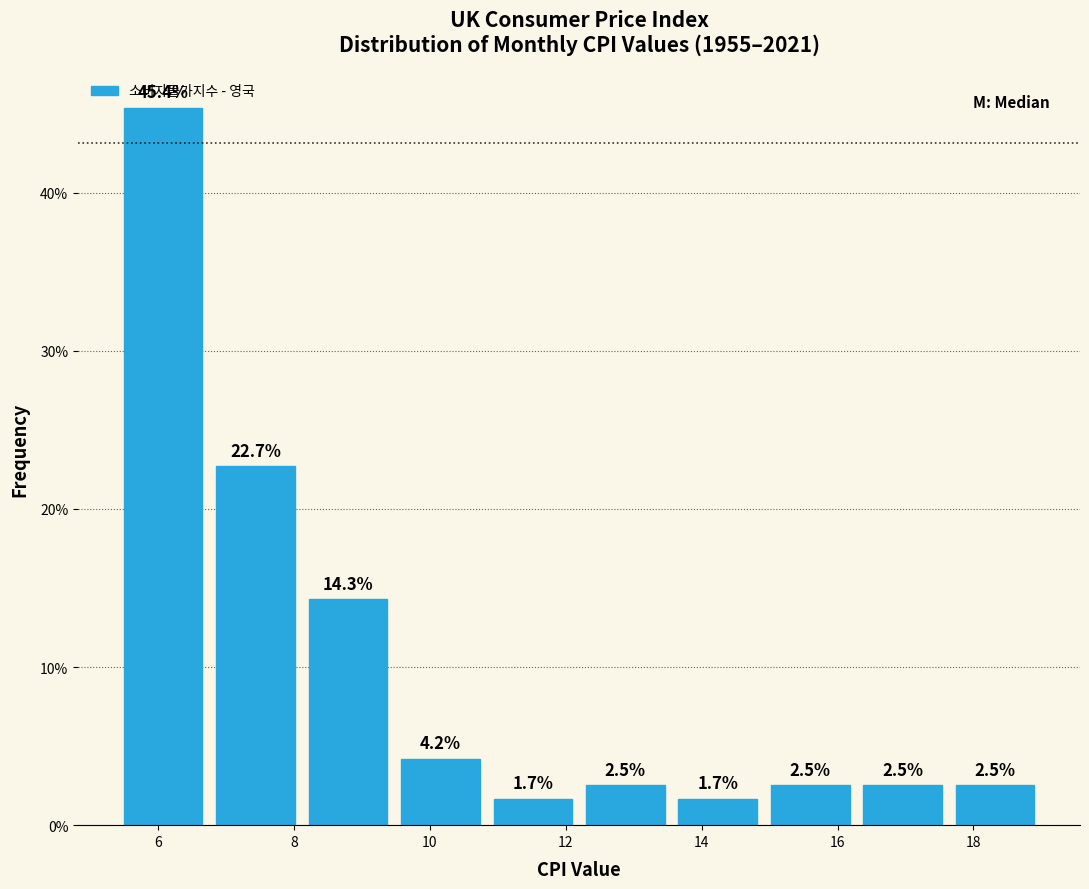

Which range on the x-axis has the tallest bar?

5.4 to 6.8